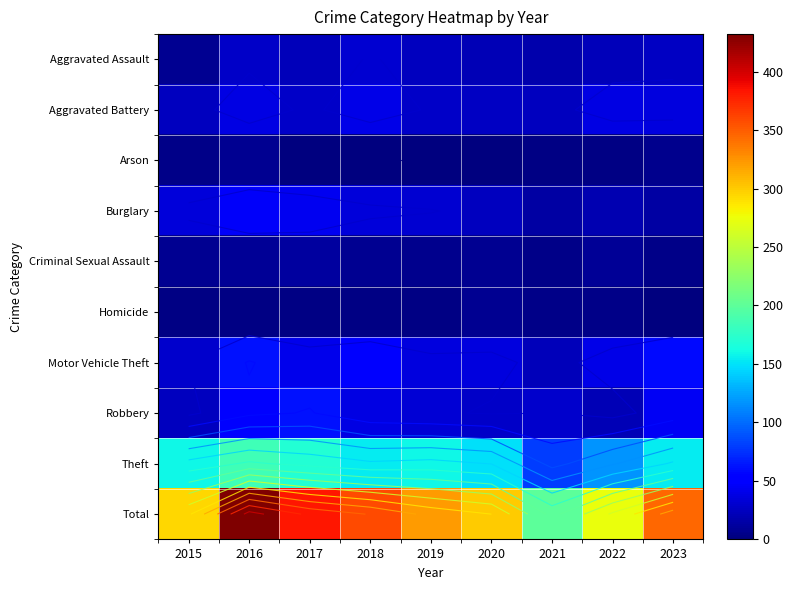

What is the spread (max minus min) of values at 2015?

293